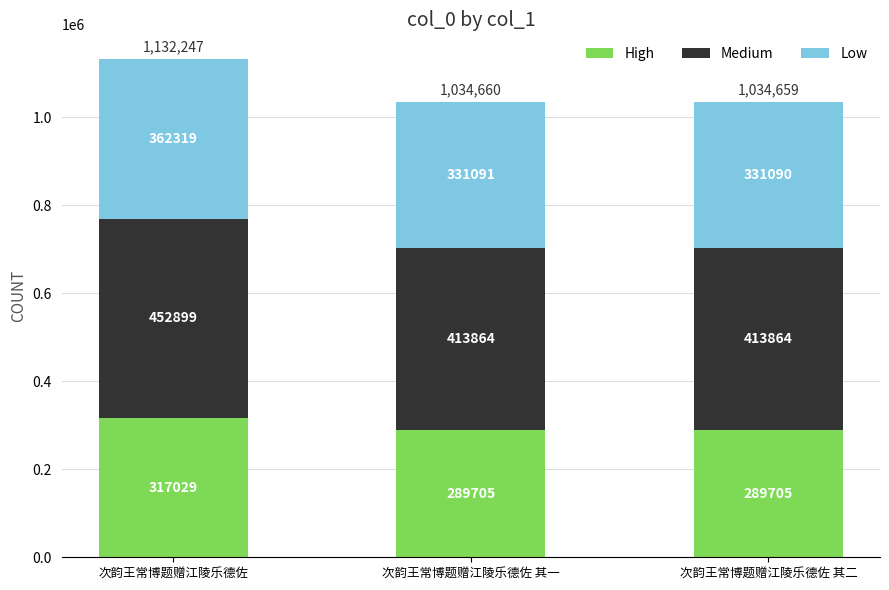

The value of High at 次韵王常博题赠江陵乐德佐 其一 is 495011. True or false?

False